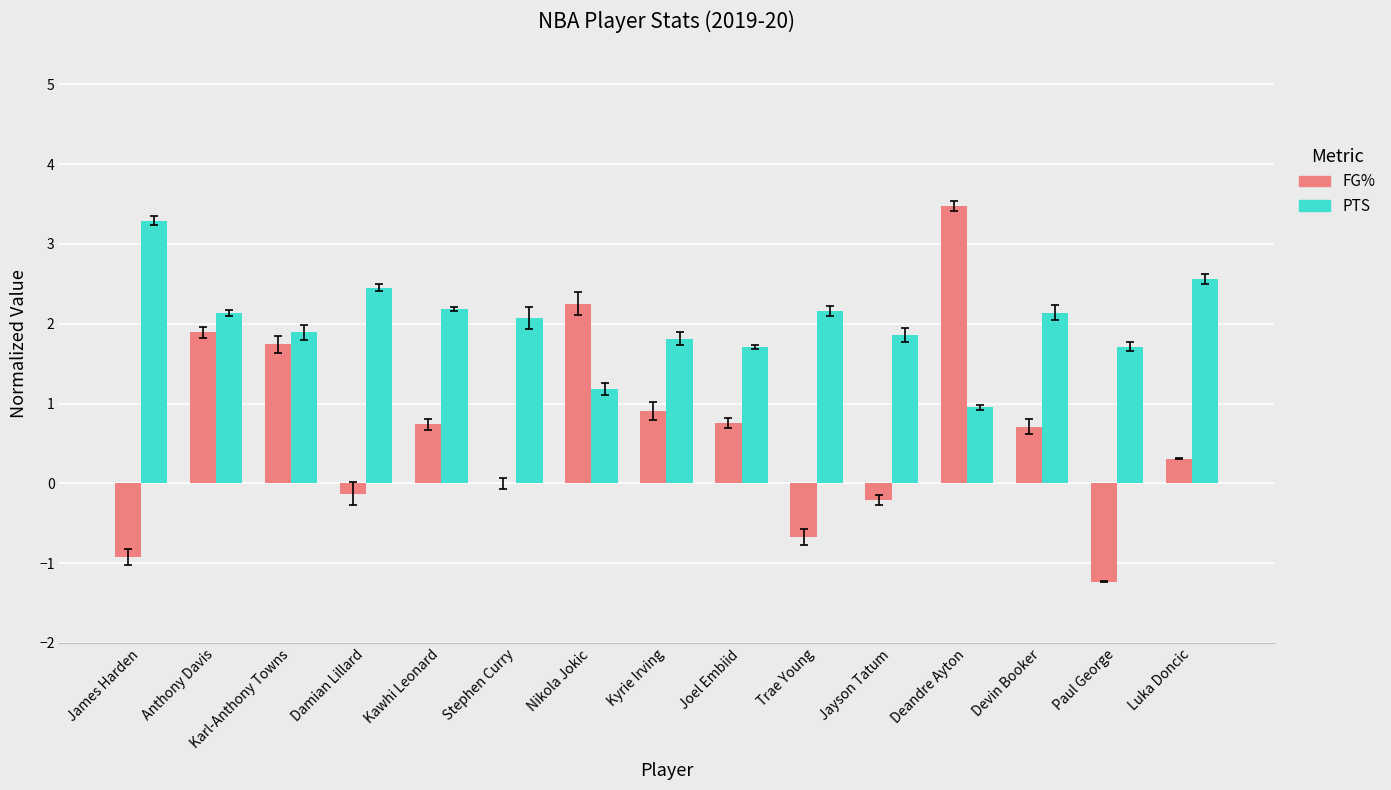

Are the bars horizontal?

No